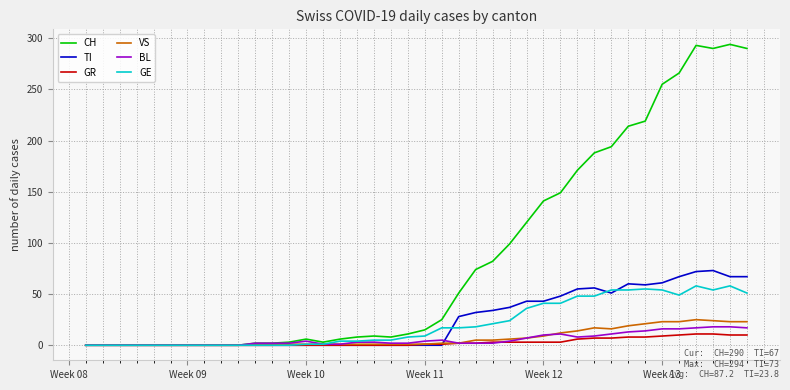

What is the maximum value for GE?

58